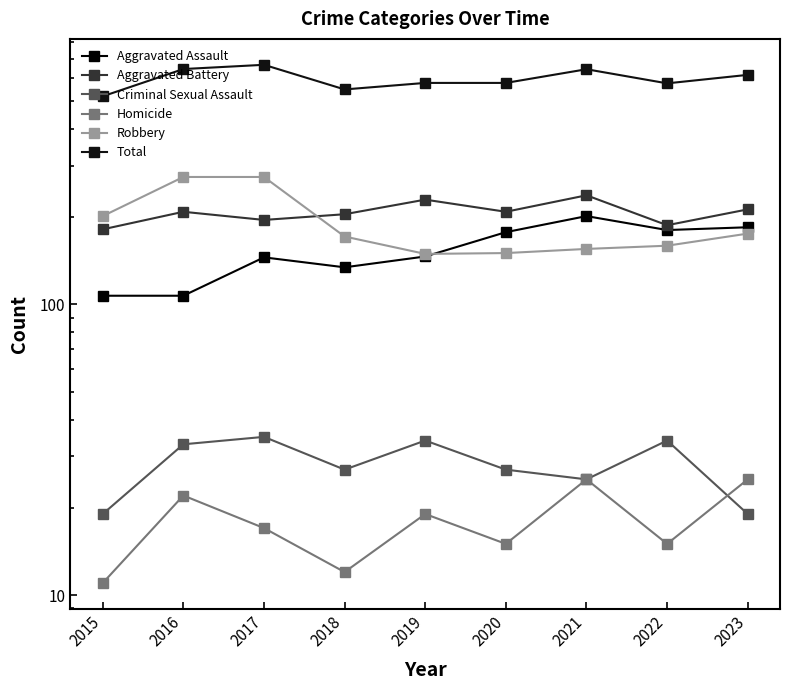

How many interior local peaks does the Total series have?

2